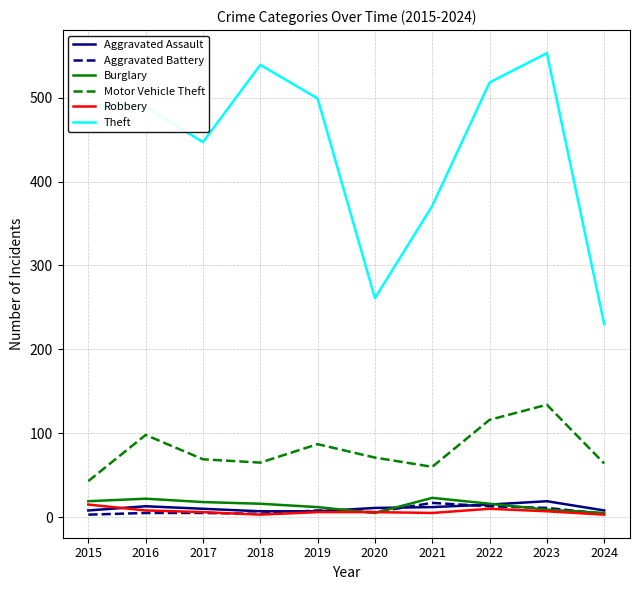

What is the highest value of the Robbery series?

15